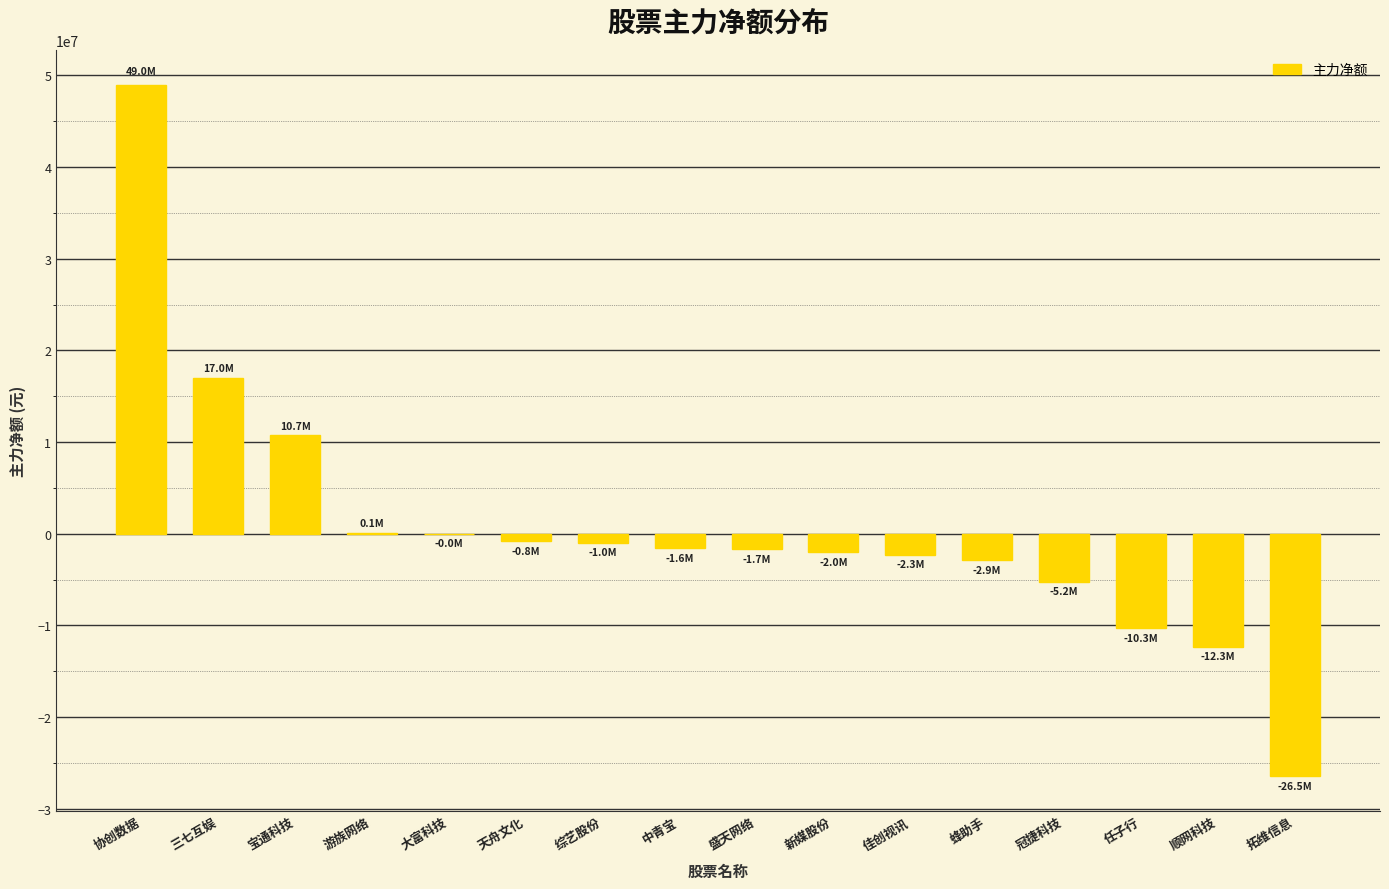

Read the value at 宝通科技, to the nearest 100.

10724400